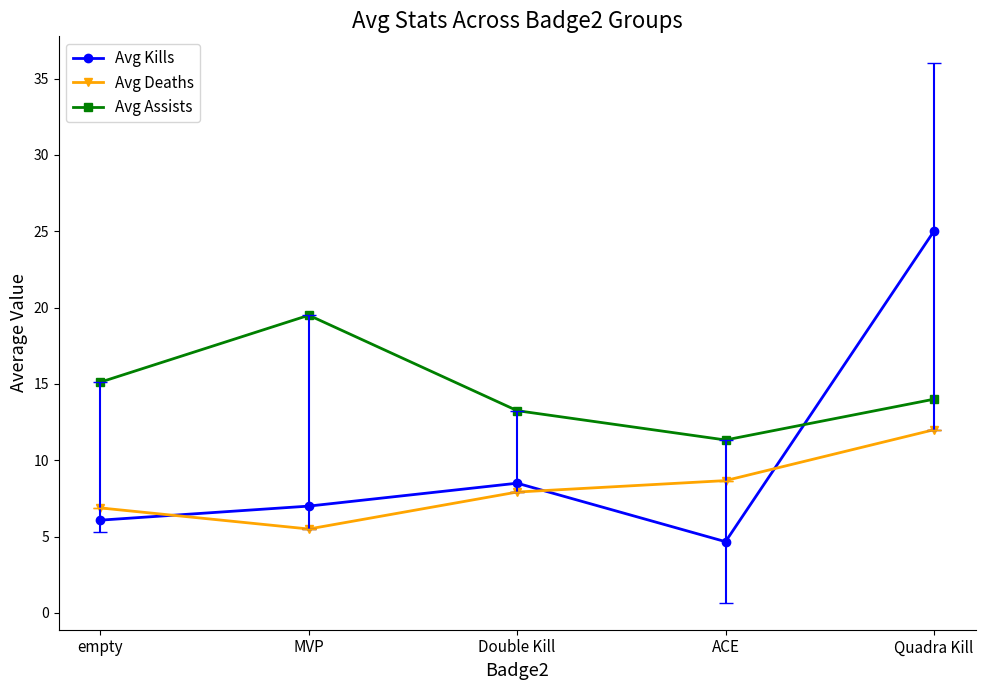

What is the average value of the Avg Assists series?

14.6